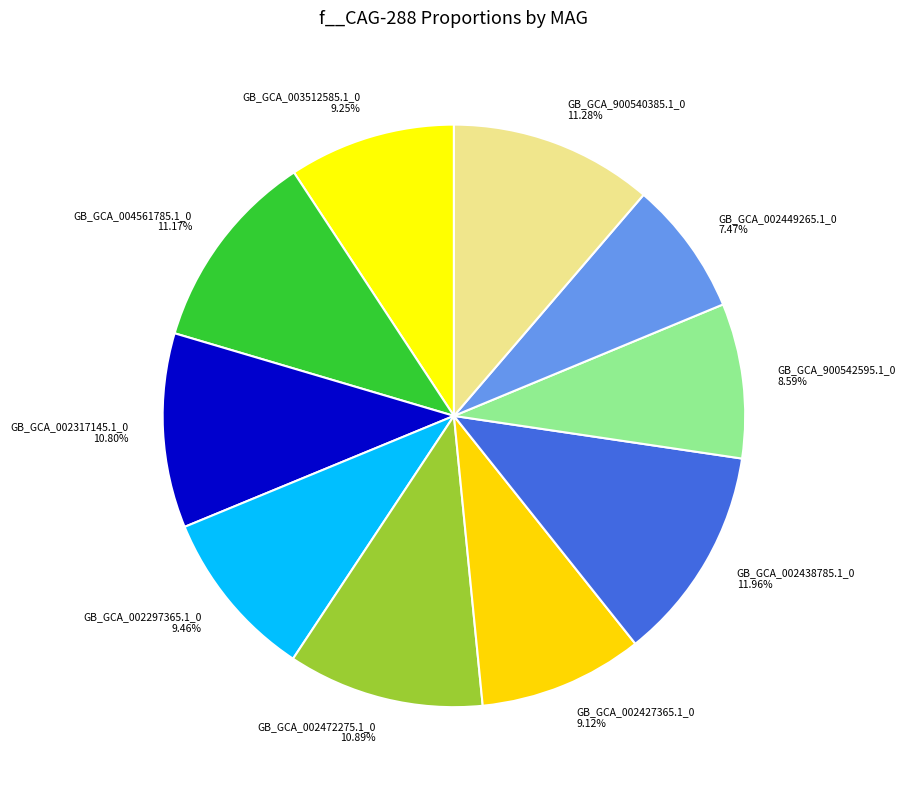

Which category has the smallest portion of the pie?

GB_GCA_002449265.1_0